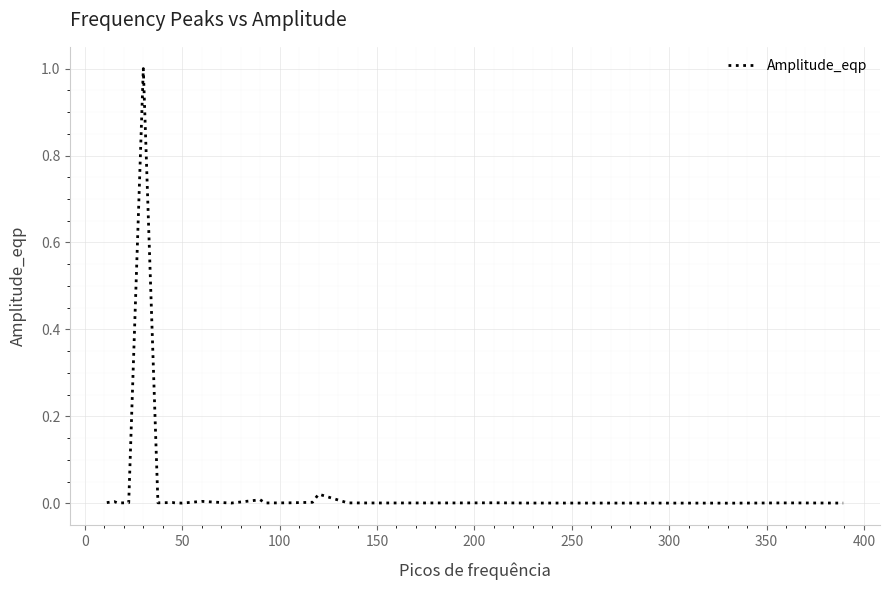

What is the difference between the maximum and minimum values?

1.0